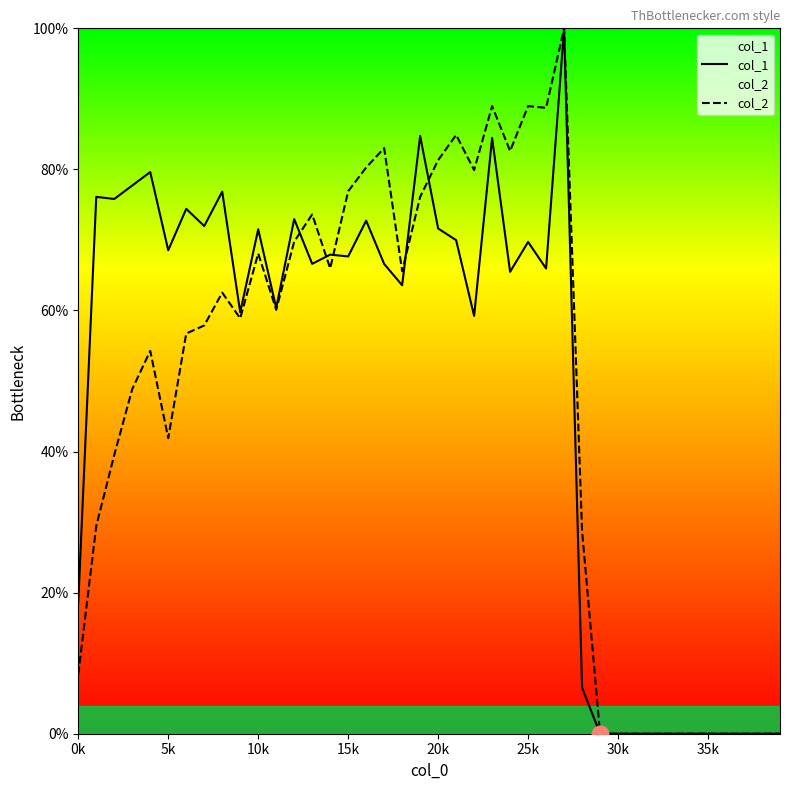

Does the chart display data point markers on the line(s)?

No